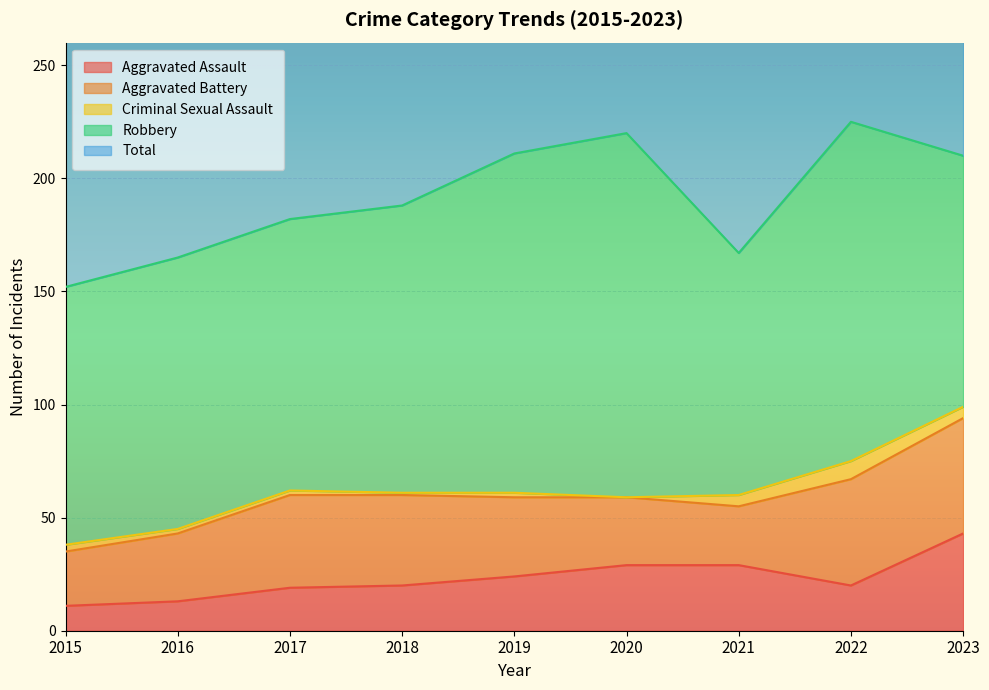

True or false: Criminal Sexual Assault and Aggravated Assault intersect in this chart.

False